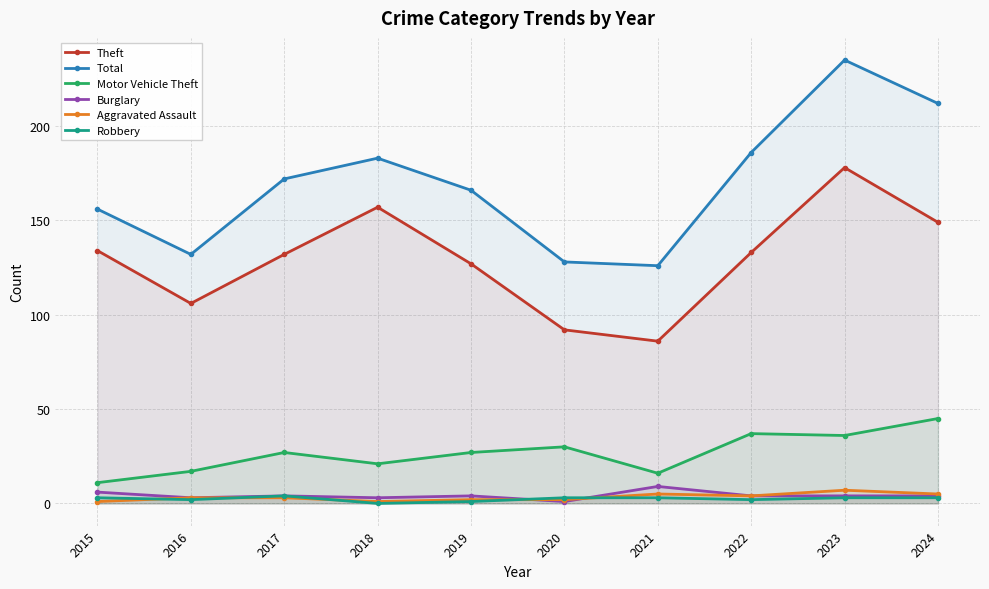

Where is the first local minimum for Motor Vehicle Theft?

2018